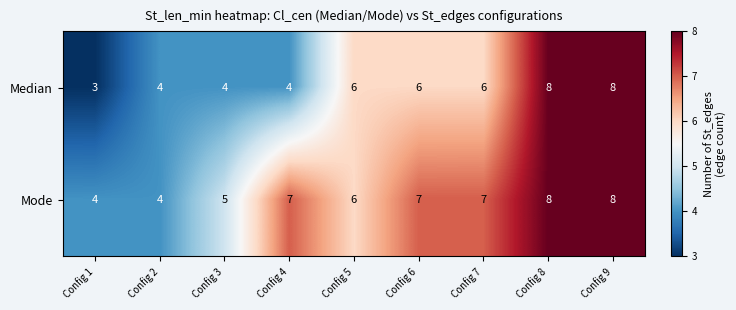

How many distinct data groups are displayed?

2